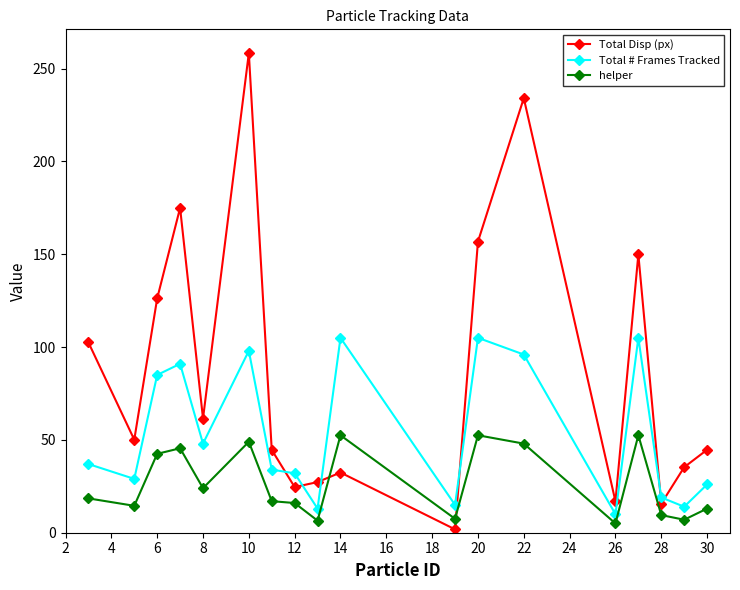

What is the value of the Total Disp (px) point at the 17th from the left?

35.3